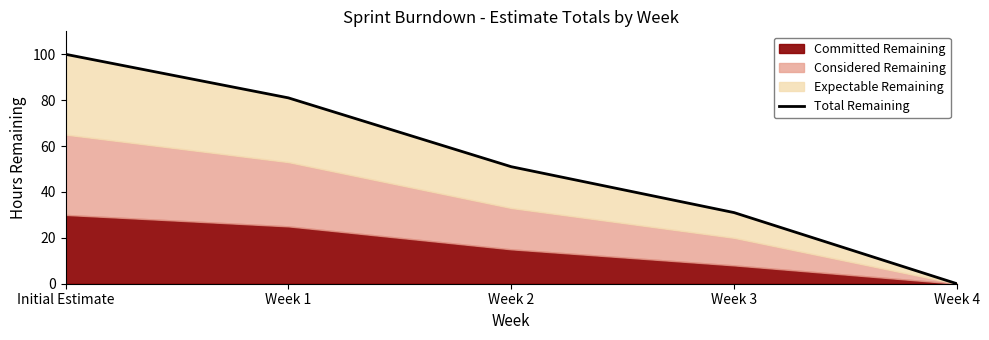

True or false: the data shows 81 at Week 1.

True